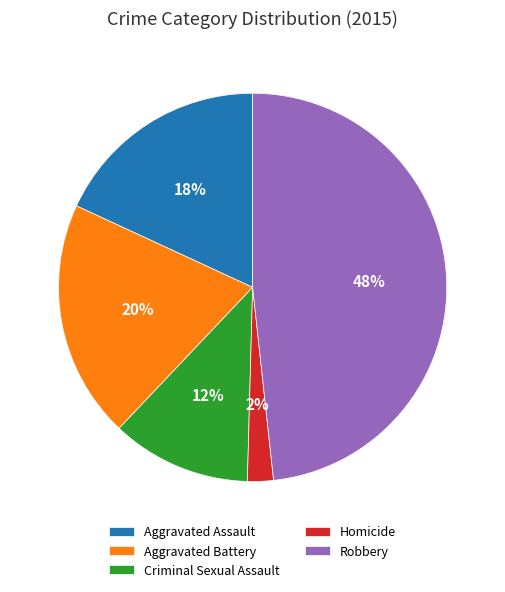

Is there any slice that represents more than half of the pie?

No